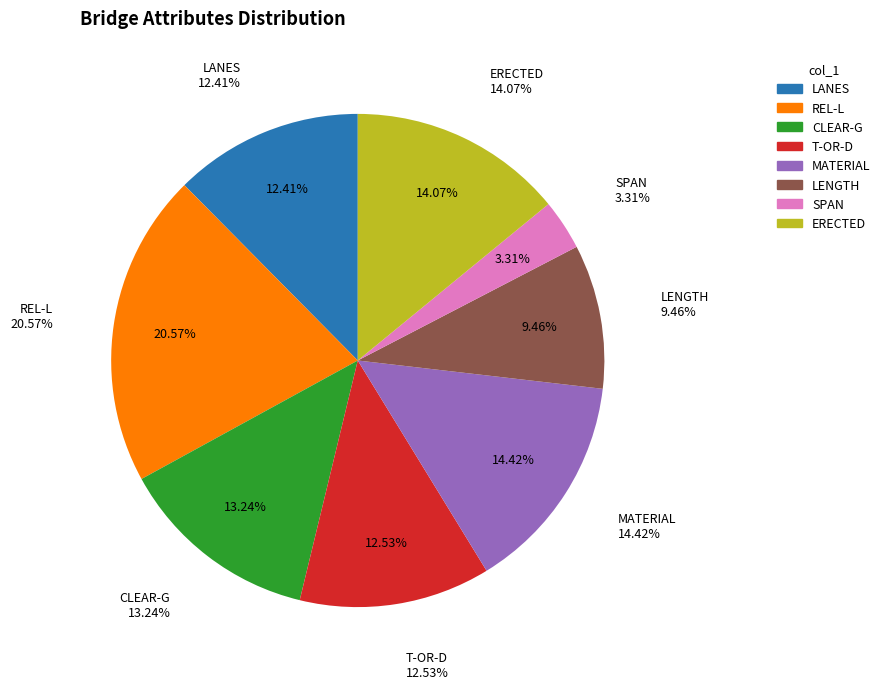

Which slice is the largest?

REL-L